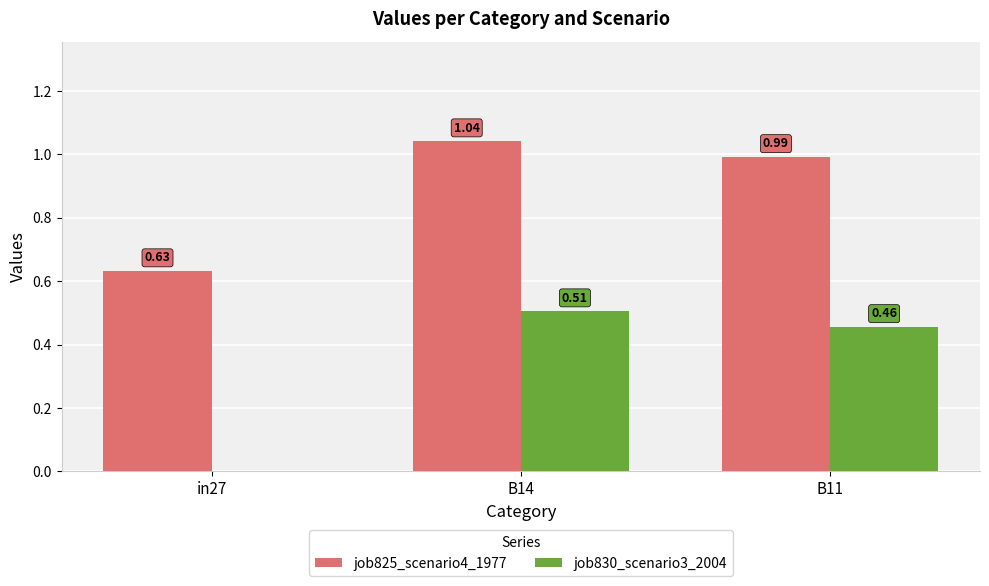

The job825_scenario4_1977 series shows 0.2 at in27. True or false?

False